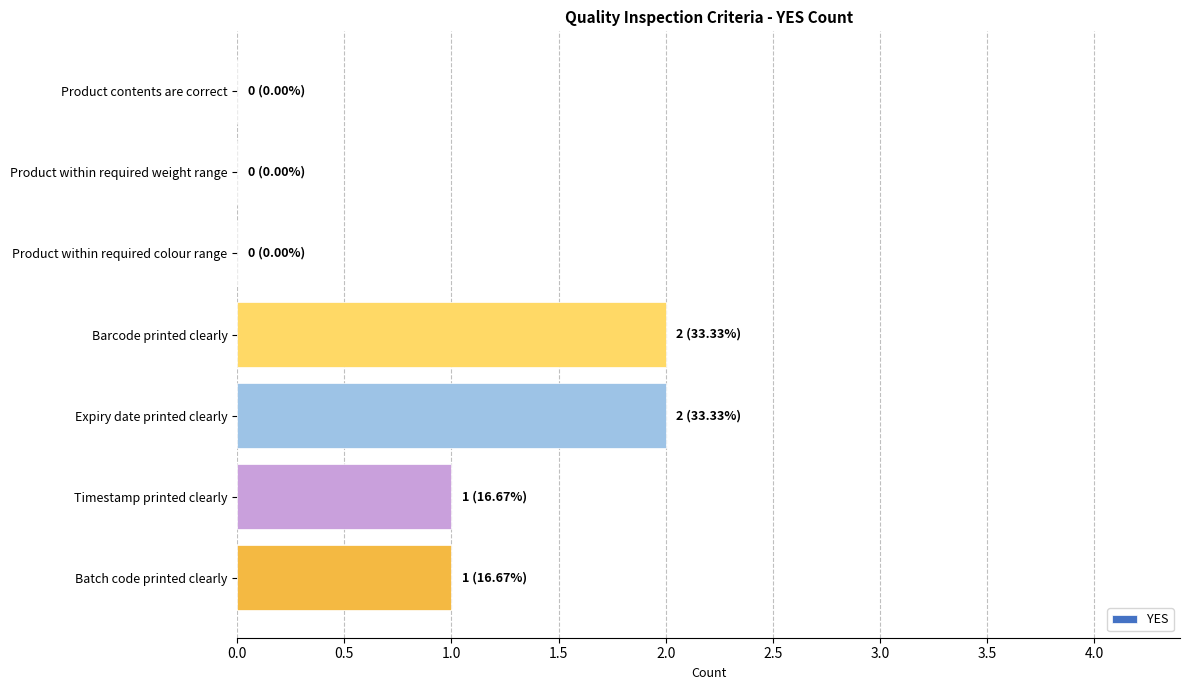

Between Product contents are correct and Expiry date printed clearly, which is larger?

Expiry date printed clearly